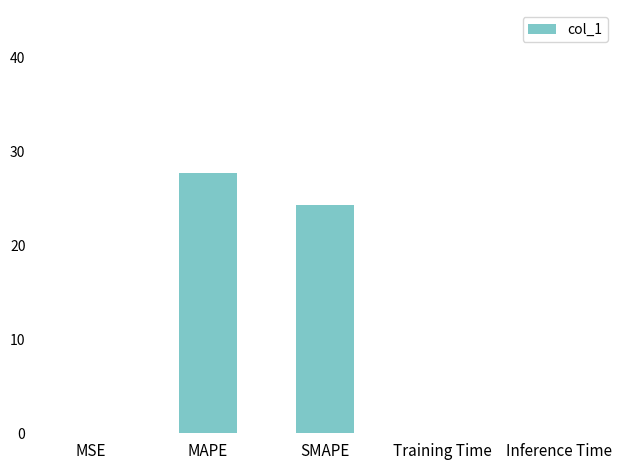

What is the change in value from MSE to Inference Time?

+0.1